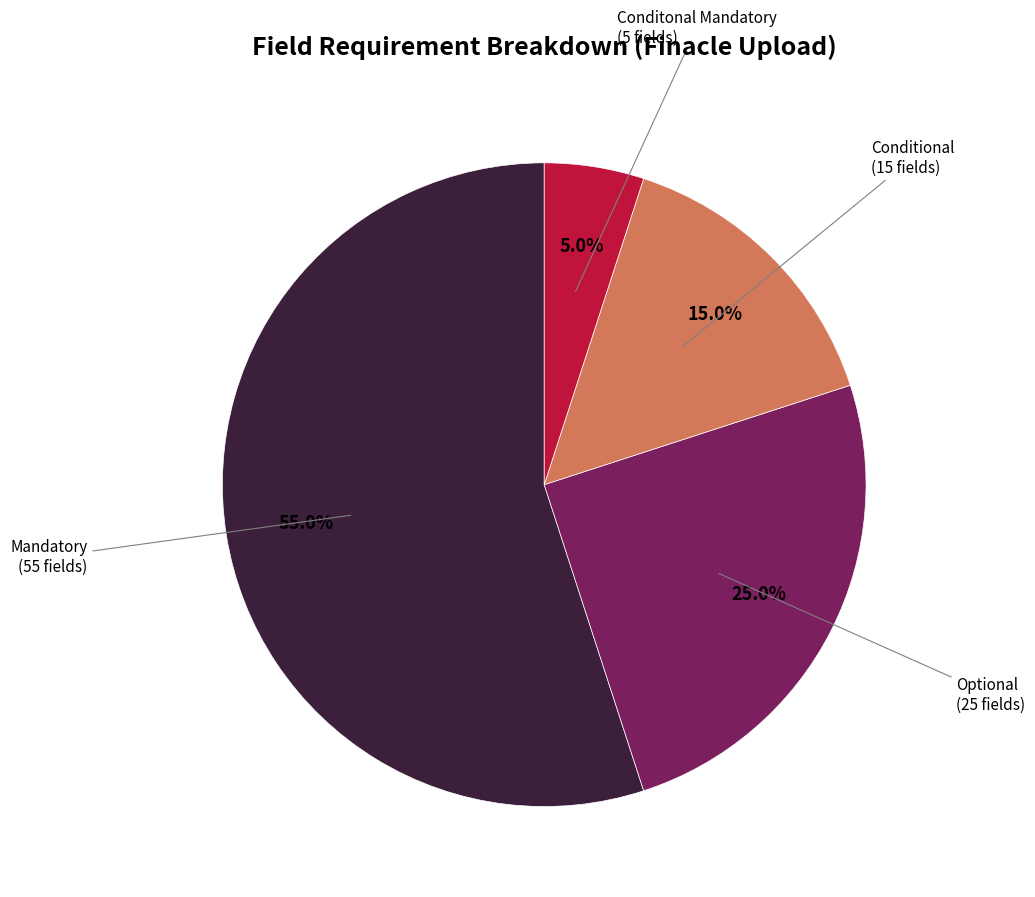

Is the sum of Optional and Conditonal Mandatory greater than half?

No